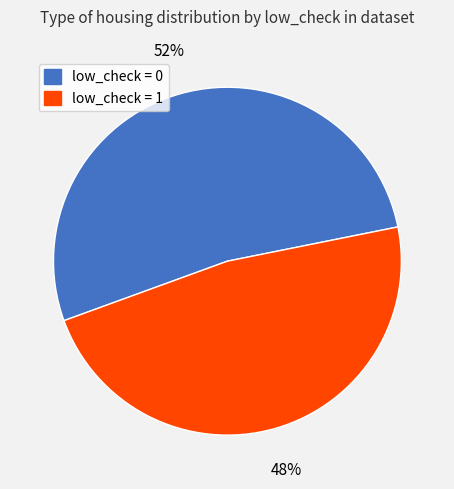

Is low_check = 1 the majority of the pie?

No